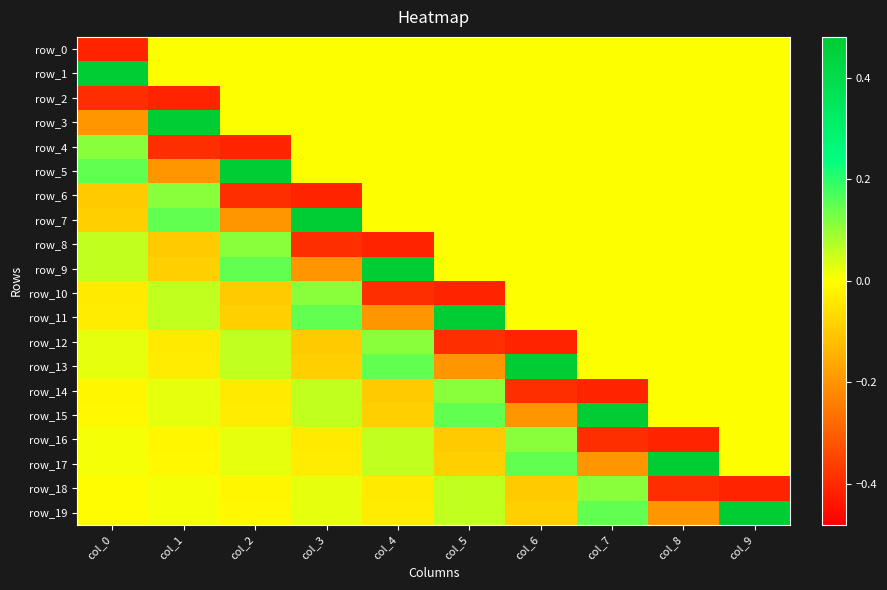

Reading left to right, what are all the values shown in this chart?

row_0: -0.4	0.0	0.0	0.0	0.0	0.0	0.0	0.0	0.0	0.0
row_1: 0.5	0.0	0.0	0.0	0.0	0.0	0.0	0.0	0.0	0.0
row_2: -0.4	-0.4	0.0	0.0	0.0	0.0	0.0	0.0	0.0	0.0
row_3: -0.2	0.5	0.0	0.0	0.0	0.0	0.0	0.0	0.0	0.0
row_4: 0.1	-0.4	-0.4	0.0	0.0	0.0	0.0	0.0	0.0	0.0
row_5: 0.1	-0.2	0.5	0.0	0.0	0.0	0.0	0.0	0.0	0.0
row_6: -0.1	0.1	-0.4	-0.4	0.0	0.0	0.0	0.0	0.0	0.0
row_7: -0.1	0.1	-0.2	0.5	0.0	0.0	0.0	0.0	0.0	0.0
row_8: 0.1	-0.1	0.1	-0.4	-0.4	0.0	0.0	0.0	0.0	0.0
row_9: 0.1	-0.1	0.1	-0.2	0.5	0.0	0.0	0.0	0.0	0.0
row_10: -0.0	0.1	-0.1	0.1	-0.4	-0.4	0.0	0.0	0.0	0.0
row_11: -0.0	0.1	-0.1	0.1	-0.2	0.5	0.0	0.0	0.0	0.0
row_12: 0.0	-0.0	0.1	-0.1	0.1	-0.4	-0.4	0.0	0.0	0.0
row_13: 0.0	-0.0	0.1	-0.1	0.1	-0.2	0.5	0.0	0.0	0.0
row_14: -0.0	0.0	-0.0	0.1	-0.1	0.1	-0.4	-0.4	0.0	0.0
row_15: -0.0	0.0	-0.0	0.1	-0.1	0.1	-0.2	0.5	0.0	0.0
row_16: 0.0	-0.0	0.0	-0.0	0.1	-0.1	0.1	-0.4	-0.4	0.0
row_17: 0.0	-0.0	0.0	-0.0	0.1	-0.1	0.1	-0.2	0.5	0.0
row_18: -0.0	0.0	-0.0	0.0	-0.0	0.1	-0.1	0.1	-0.4	-0.4
row_19: -0.0	0.0	-0.0	0.0	-0.0	0.1	-0.1	0.1	-0.2	0.5